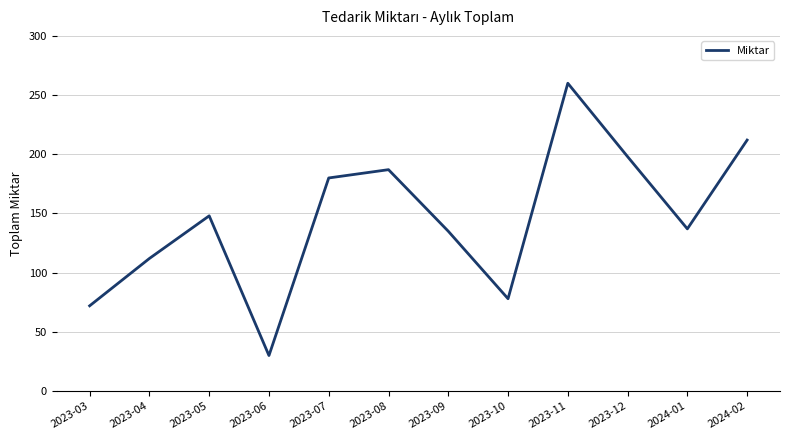

Reading left to right, list all the values displayed in this chart.

72	112	148	30	180	187	135	78	260	198	137	212